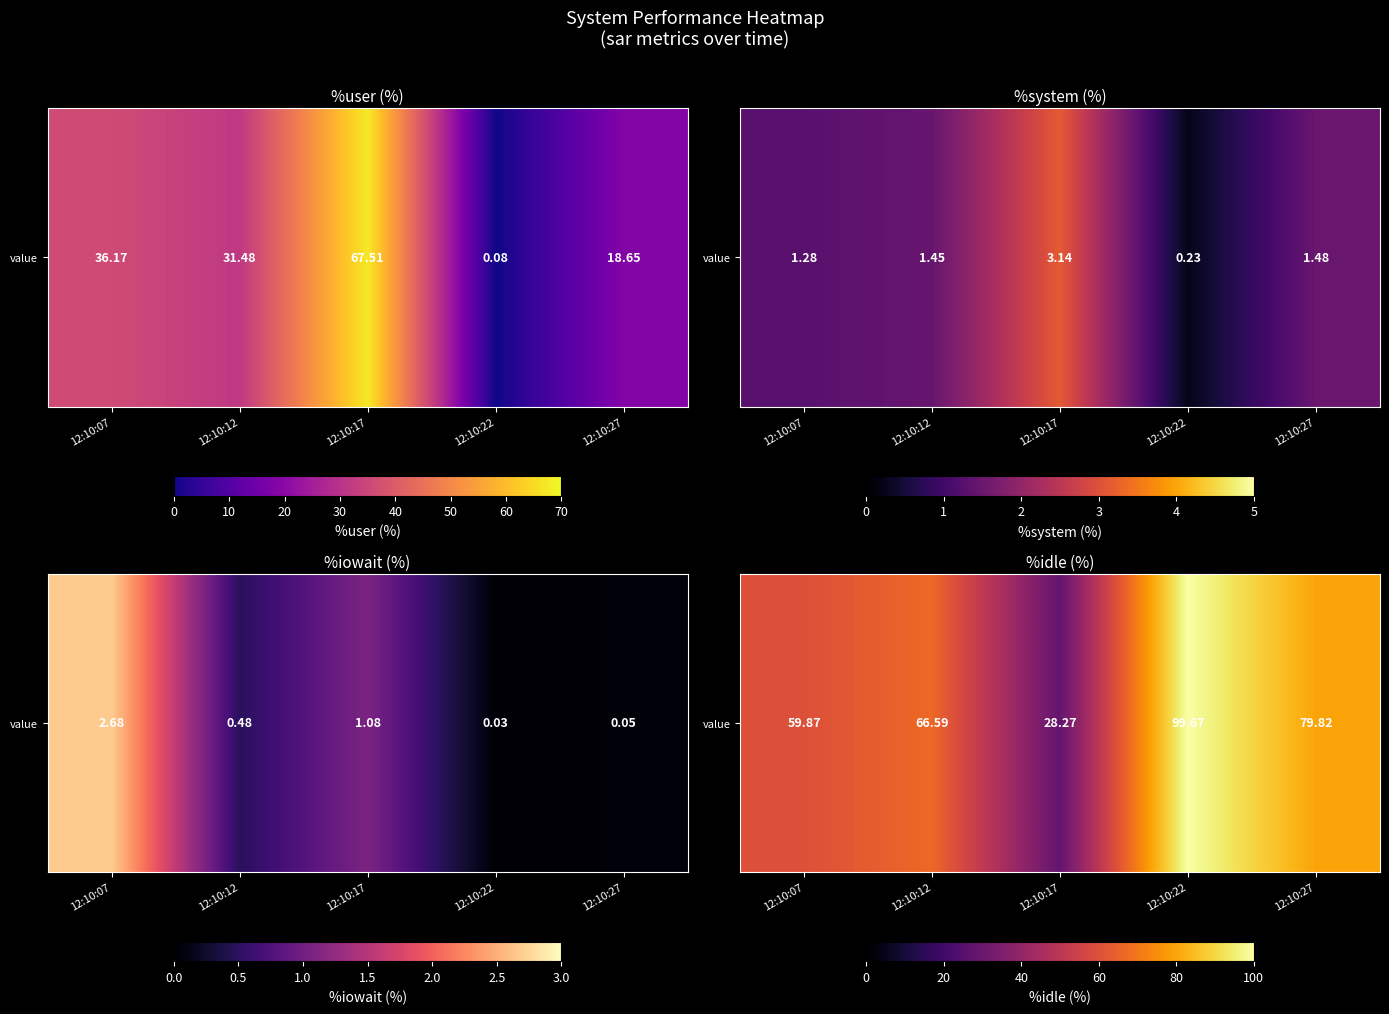

Rank the categories by value from highest to lowest.

12:10:22, 12:10:27, 12:10:12, 12:10:07, 12:10:17